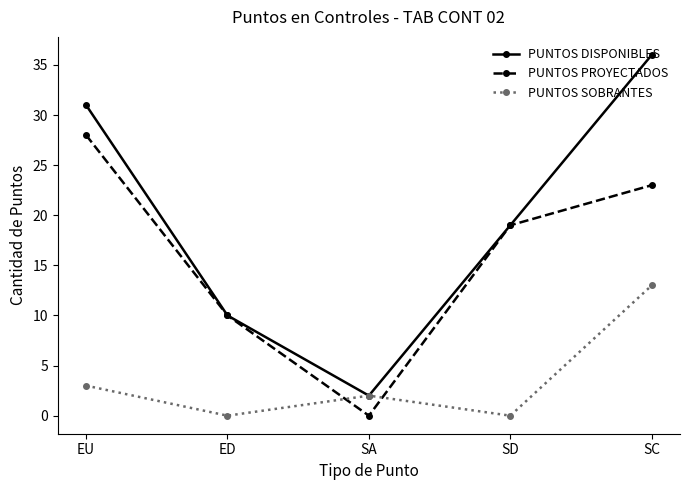

What is the sum of the PUNTOS DISPONIBLES values at SD and SA?

21